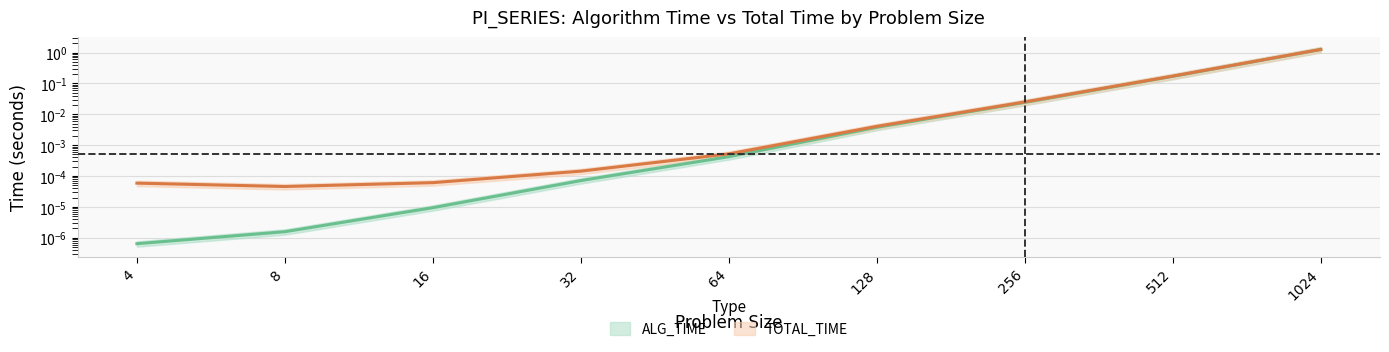

True or false: TOTAL_TIME and ALG_TIME cross at least once.

False